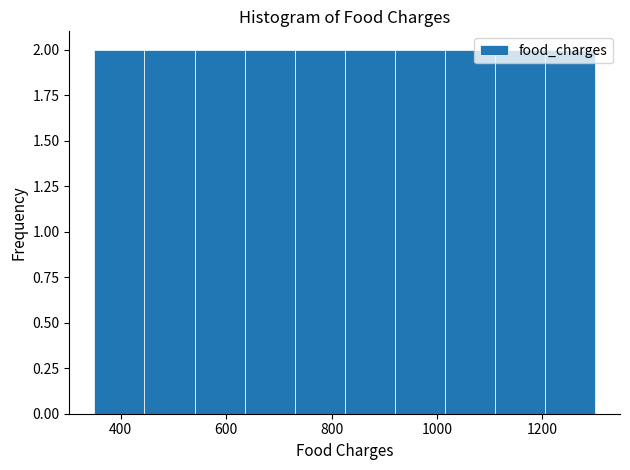

Reading left to right, transcribe this chart: for each bar, give the range it covers on the x-axis and its height. Neither the bar edges nor the heights are printed on the chart, so give them approximately, as read against the axes.

350 to 445: 2
445 to 540: 2
540 to 635: 2
635 to 730: 2
730 to 825: 2
825 to 920: 2
920 to 1015: 2
1015 to 1110: 2
1110 to 1205: 2
1205 to 1300: 2